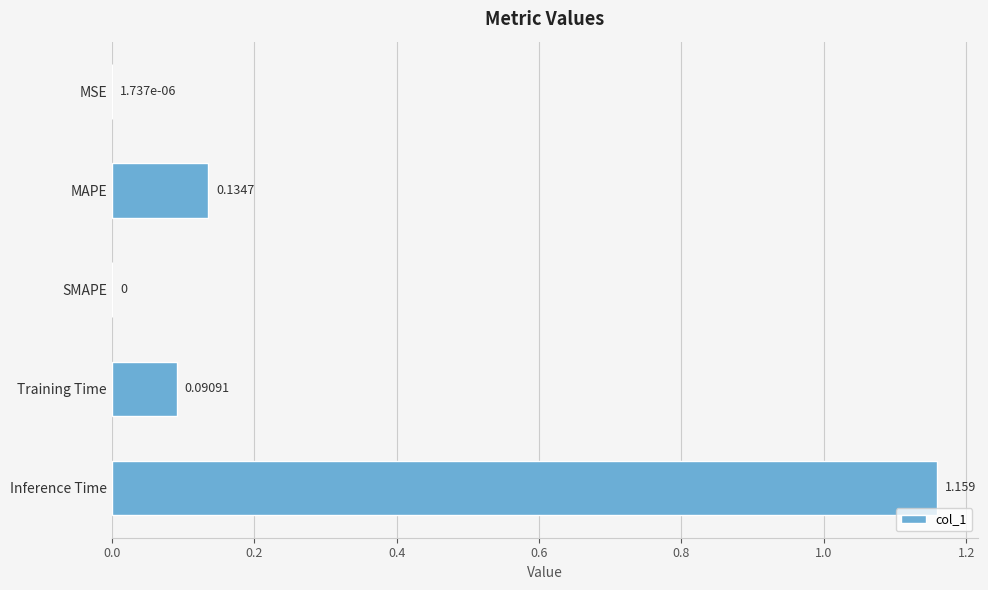

How many distinct data groups are displayed?

1